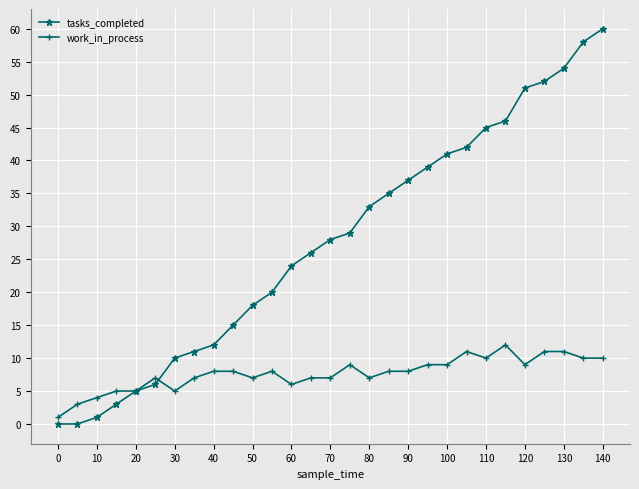

What is the value of the work_in_process point at the 27th from the left?

11